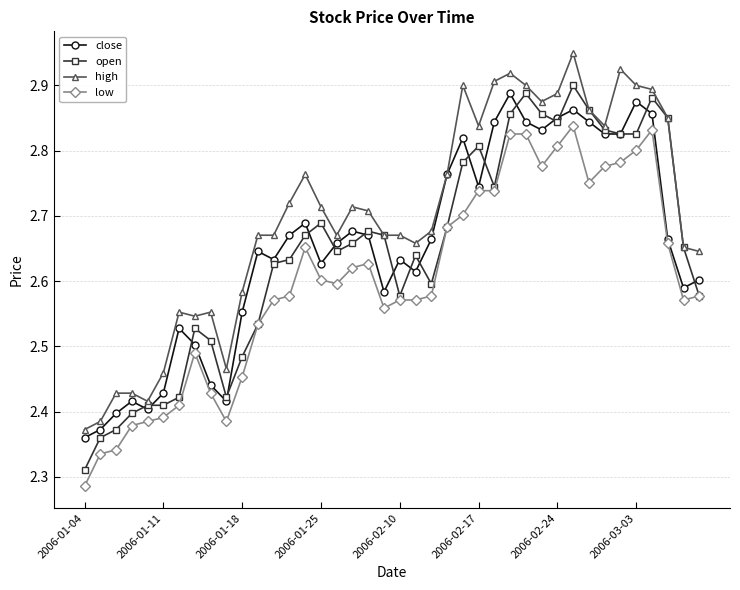

What is the difference between the maximum and second lowest values in the close series?

0.5